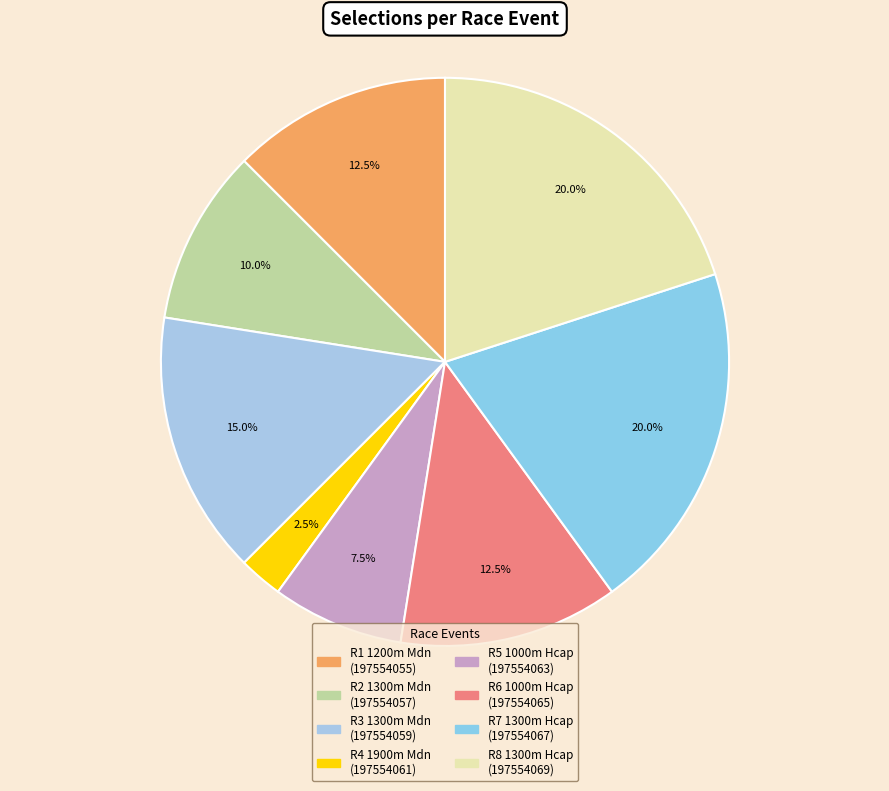

Which category has the smallest portion of the pie?

R4 1900m Mdn (197554061)